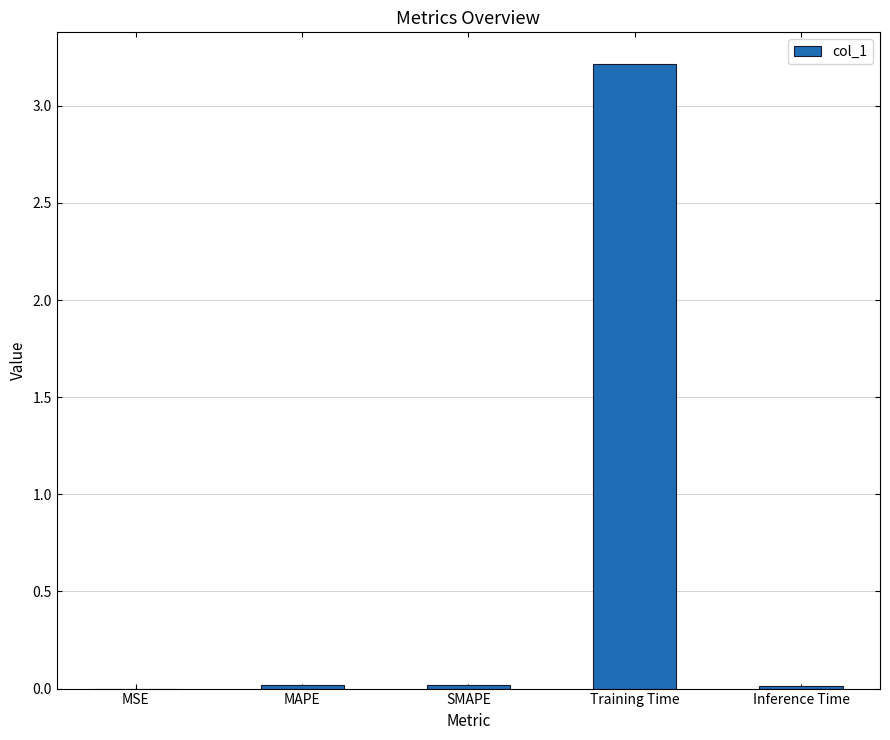

Which label corresponds to the largest value in the chart?

Training Time